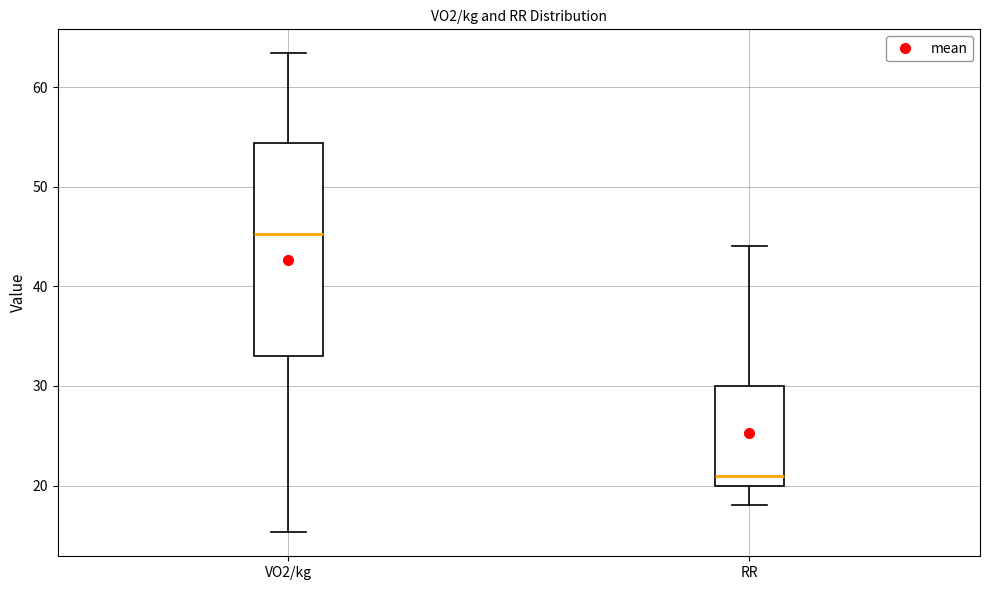

Where does the lower whisker of the box for VO2/kg end on the y-axis? The values are not printed on the chart, so give them approximately, as read against the axis.

15